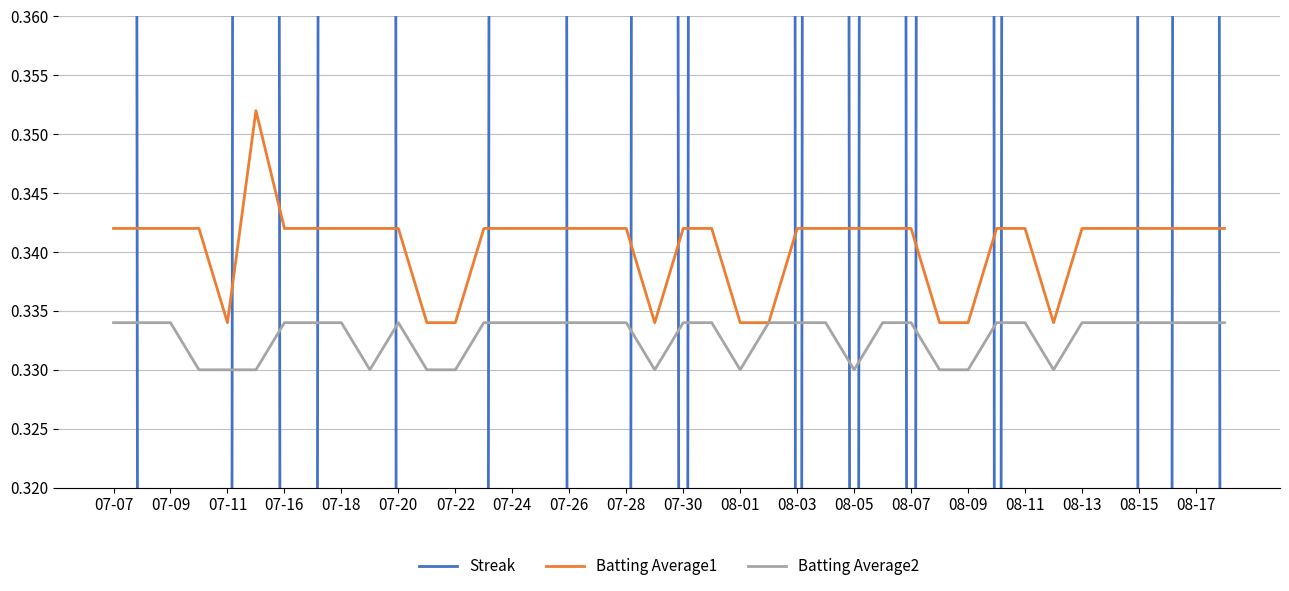

The value of Batting Average1 at 08-11 is 0.5. True or false?

False